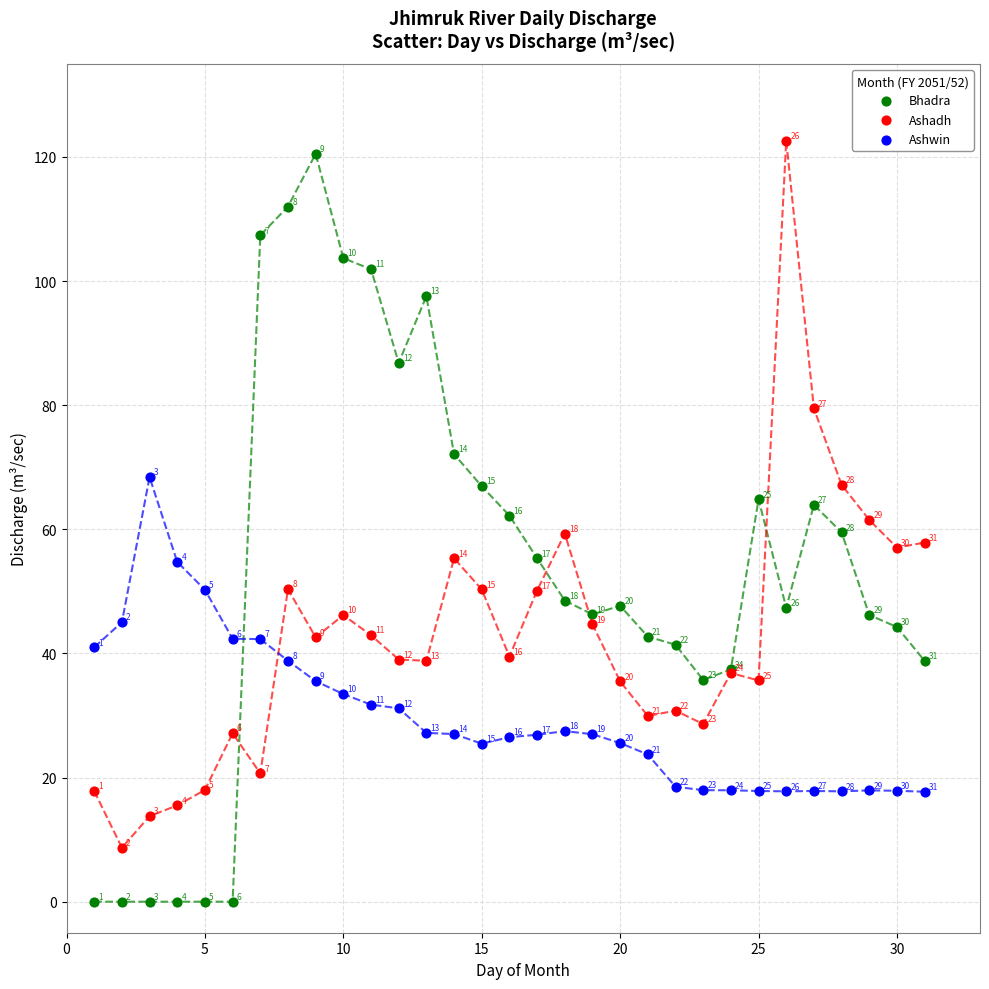

Which series has the widest spread of Y values?

Bhadra